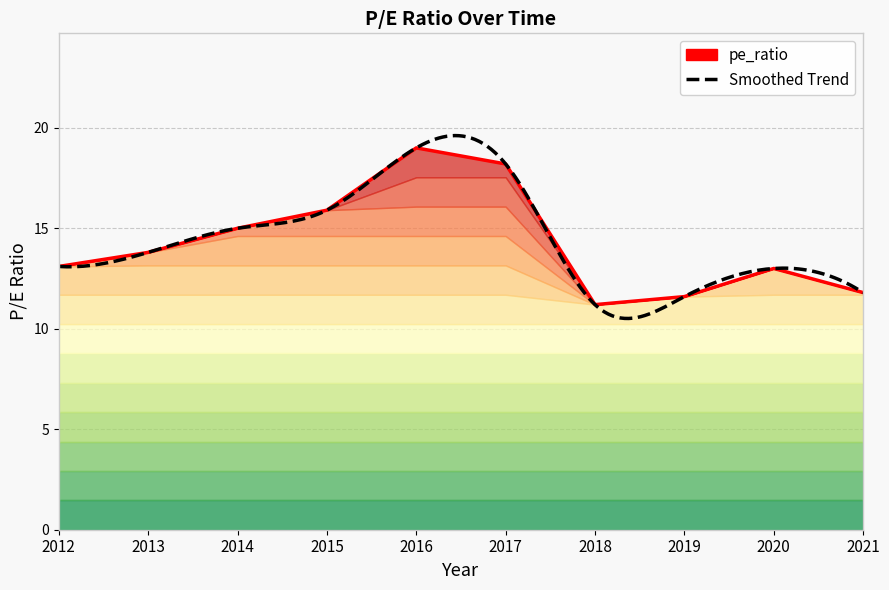

True or false: the data shows 26.8 at 2014.

False